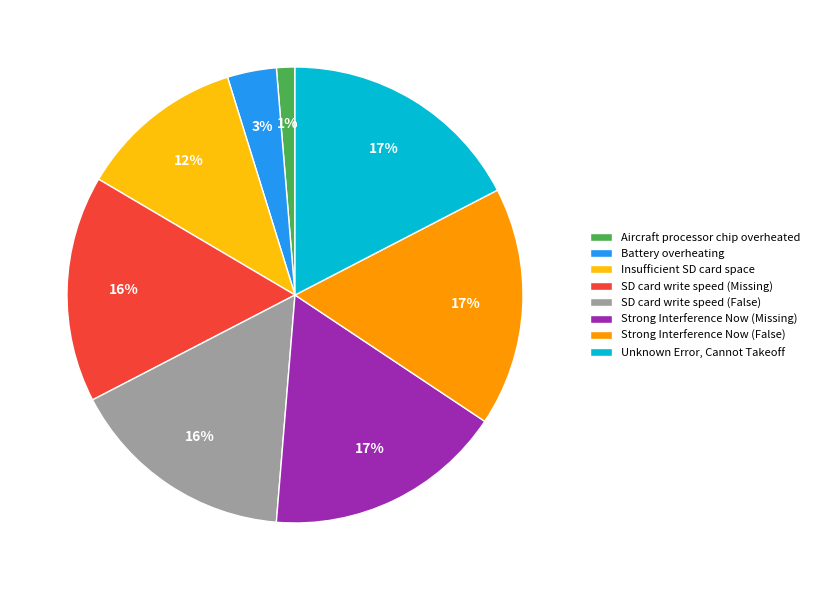

Does any single category account for the majority?

No